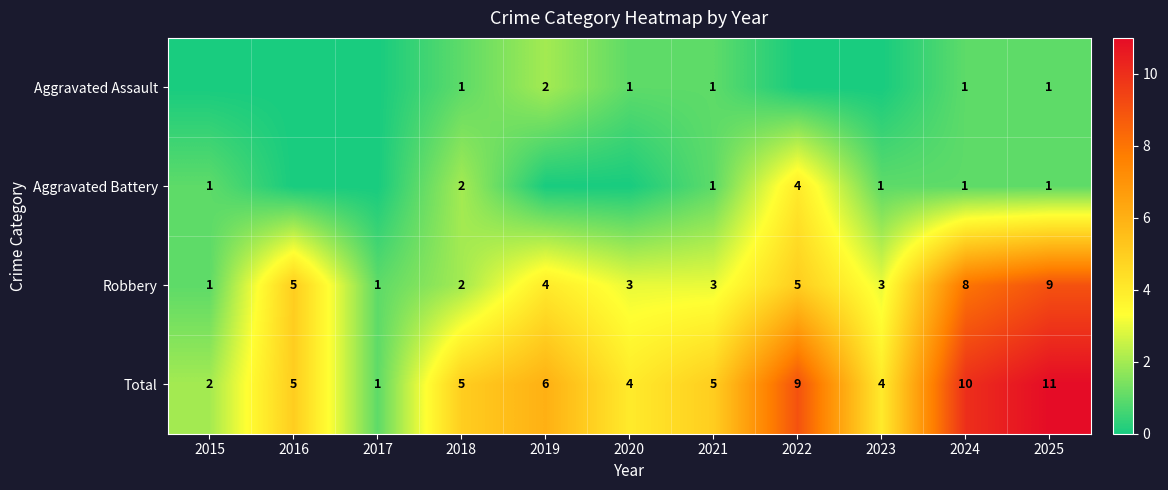

What value does the Total series have at 2025, to the nearest 5?

10